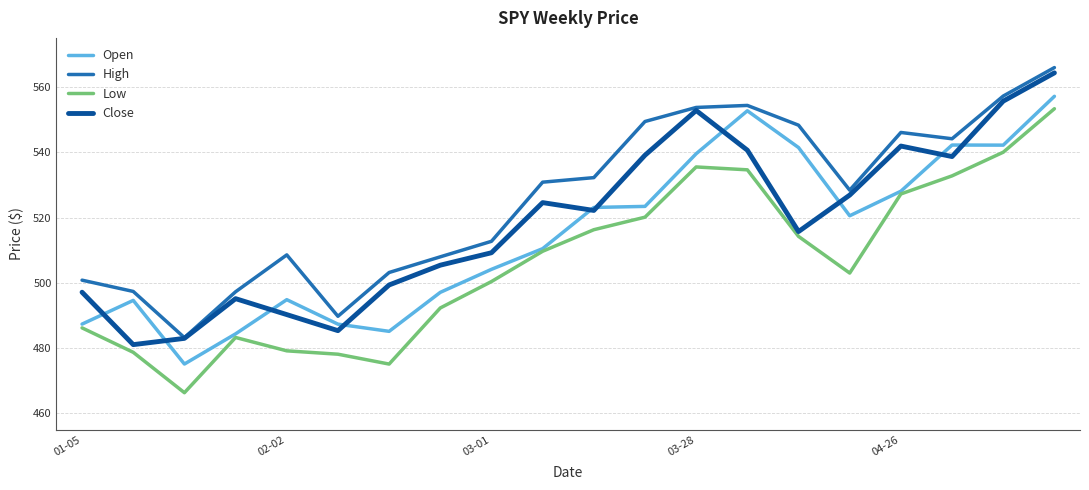

Which series has the largest total across all categories?

High